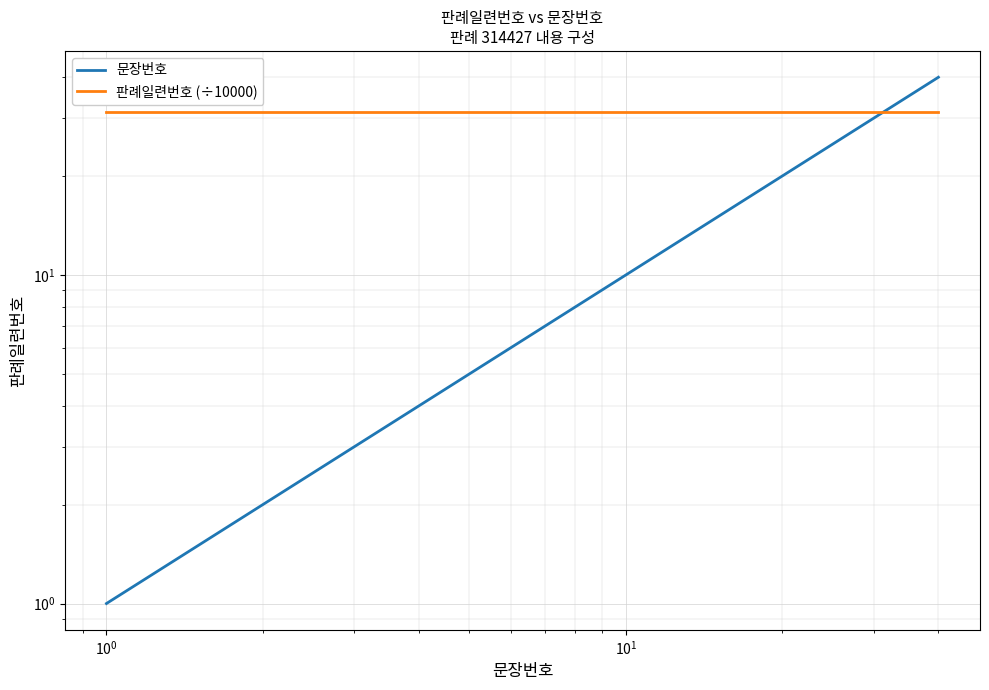

How many categories are shown in the chart?

40